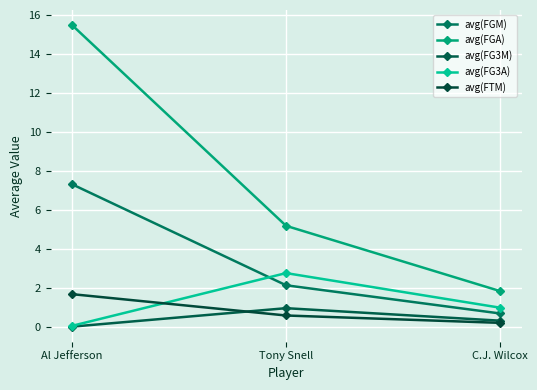

Does the chart have visible grid lines?

Yes